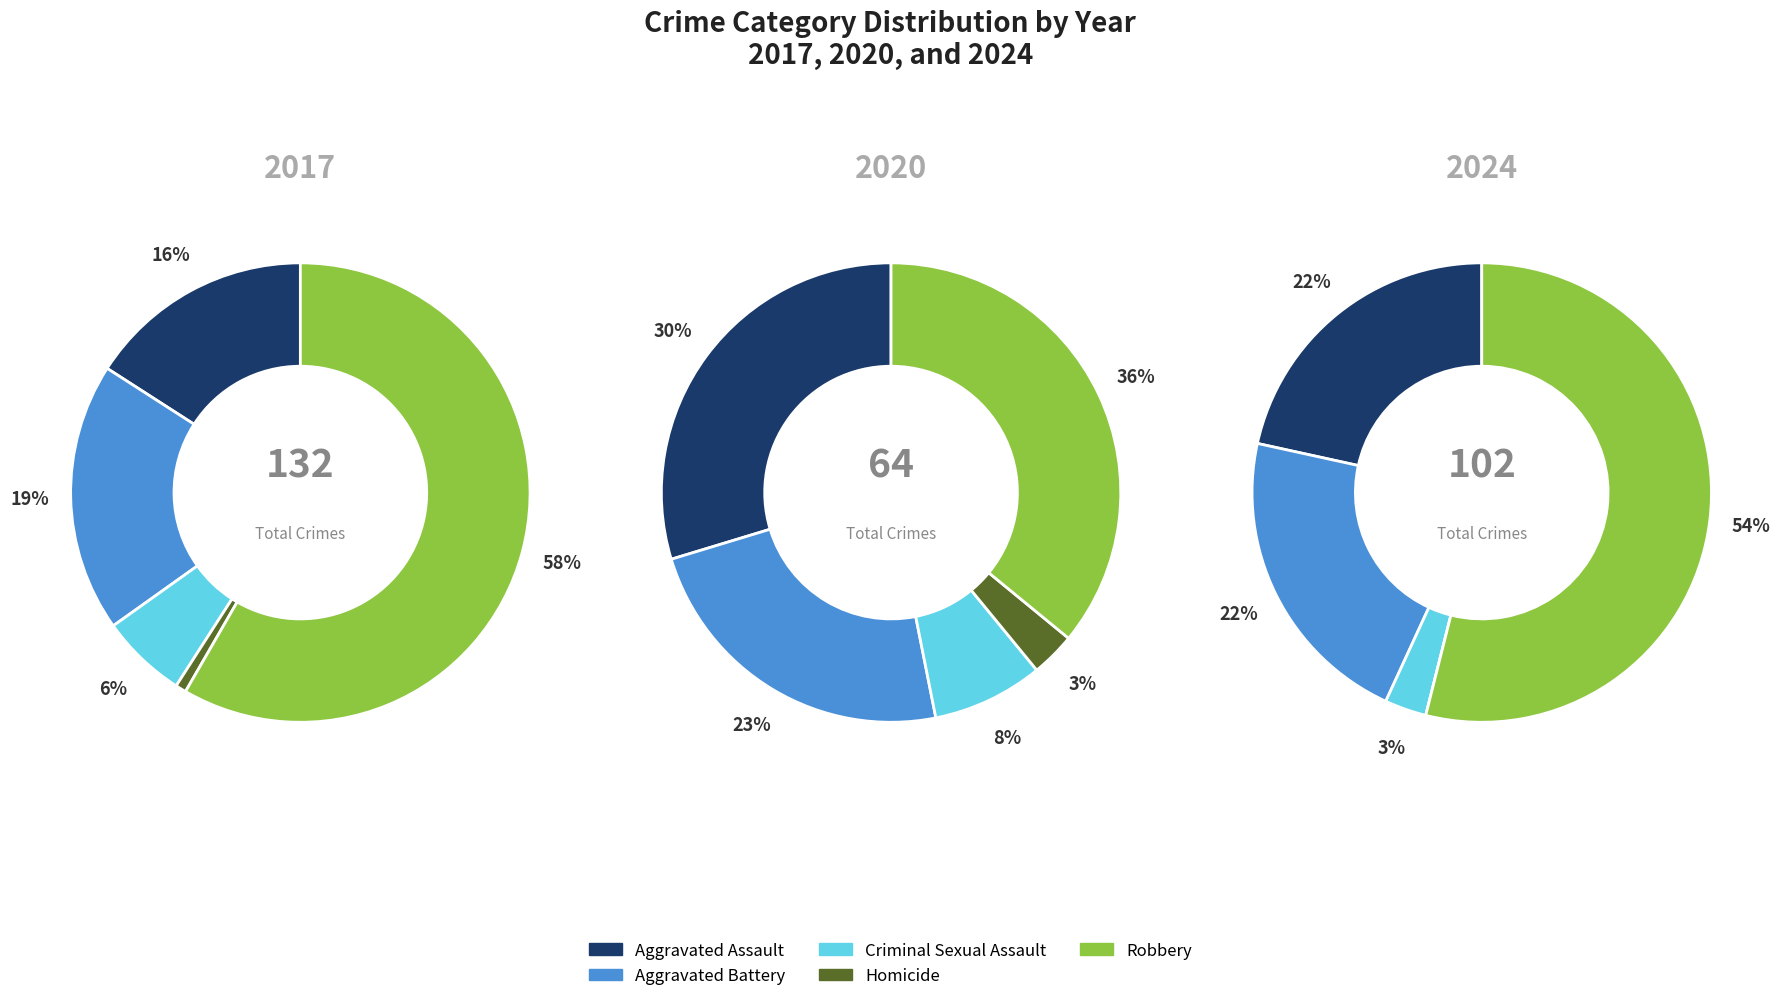

How many slices are in this pie chart?

5